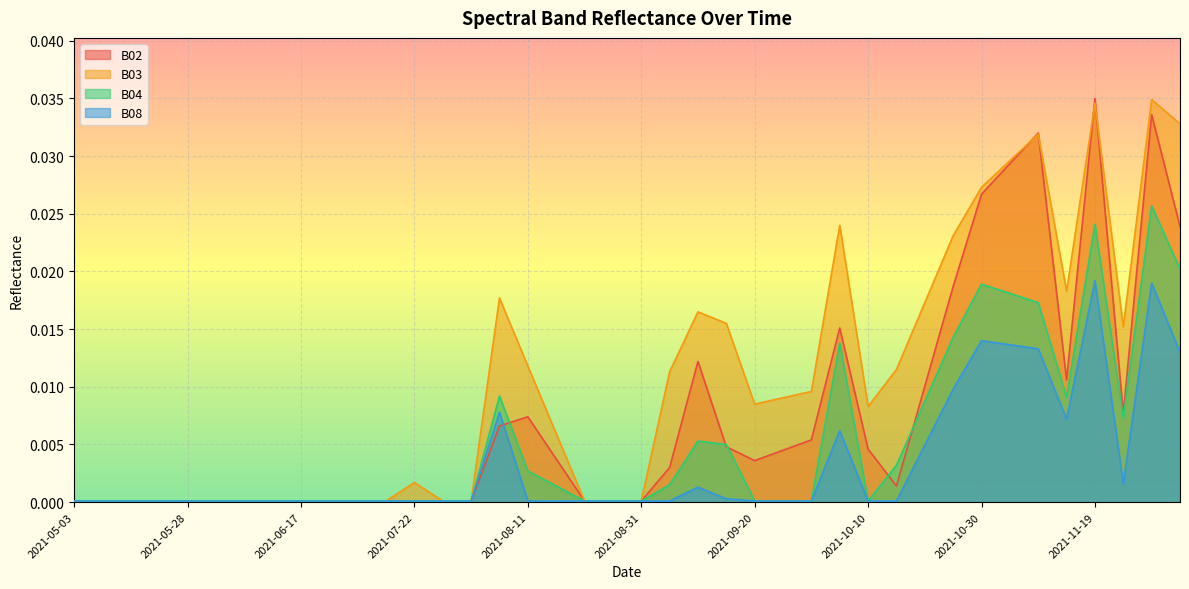

Rank the series by their average value, from lowest to highest.

B08, B04, B02, B03